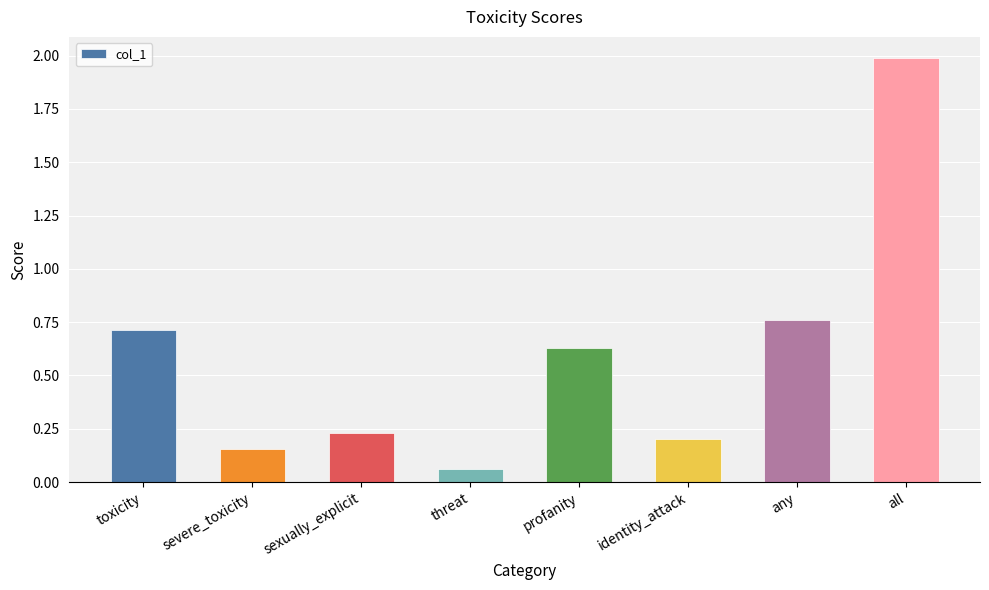

List the labels in order of value, smallest first.

threat, severe_toxicity, identity_attack, sexually_explicit, profanity, toxicity, any, all